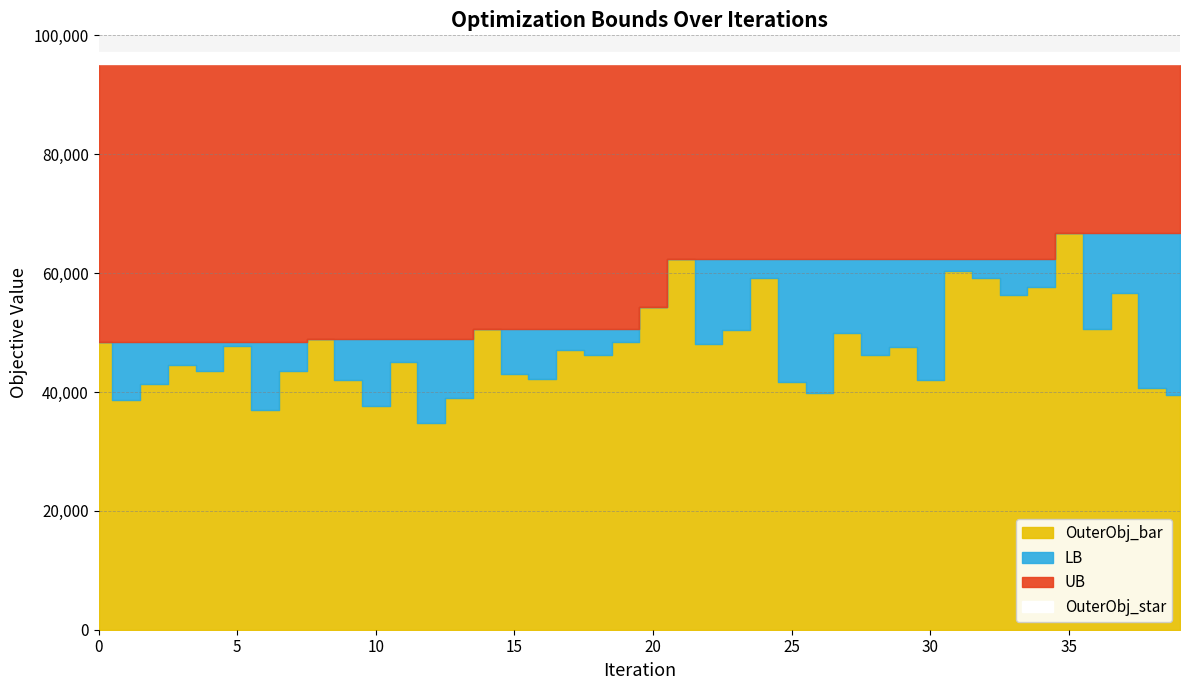

How many series are shown in this chart?

4